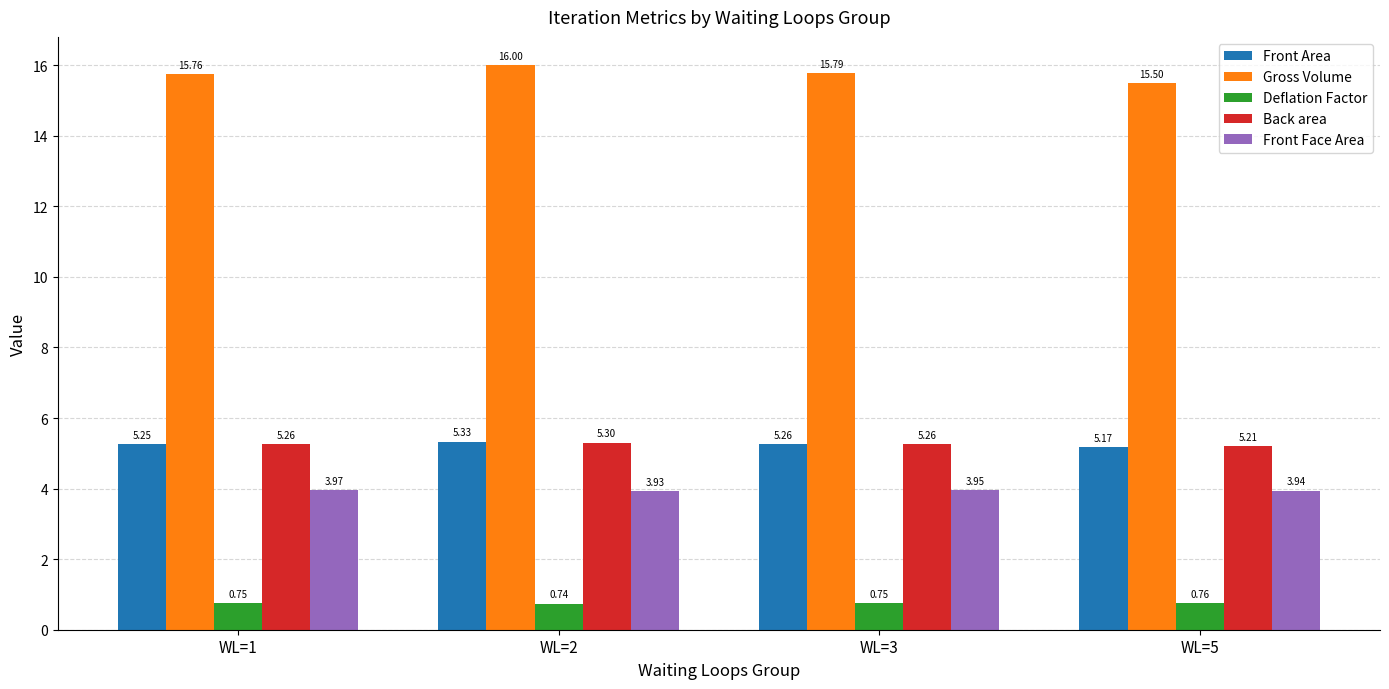

List the series in order of their peak value, highest first.

Gross Volume, Front Area, Back area, Front Face Area, Deflation Factor